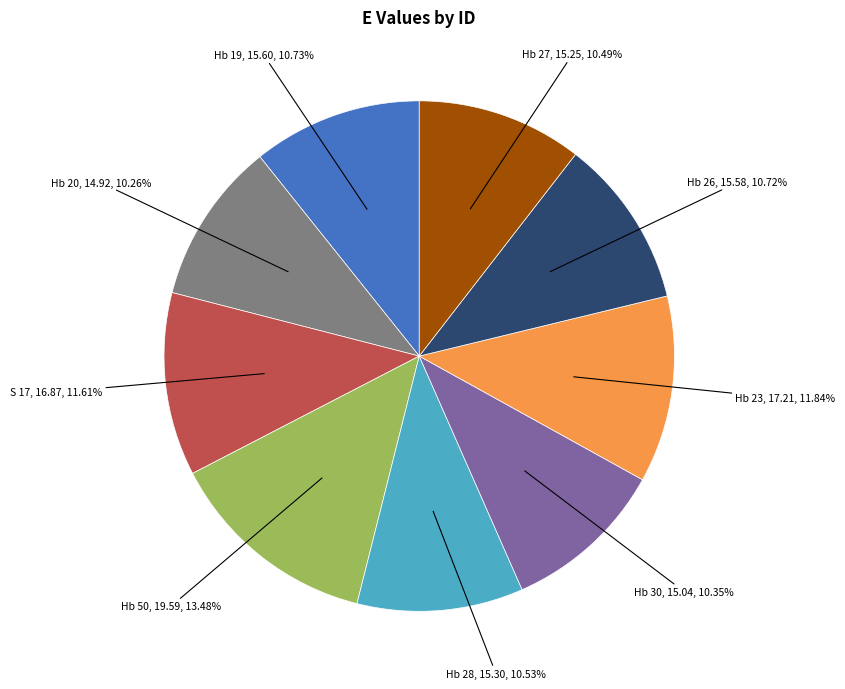

Which has a higher value, S 17 or Hb 27?

S 17